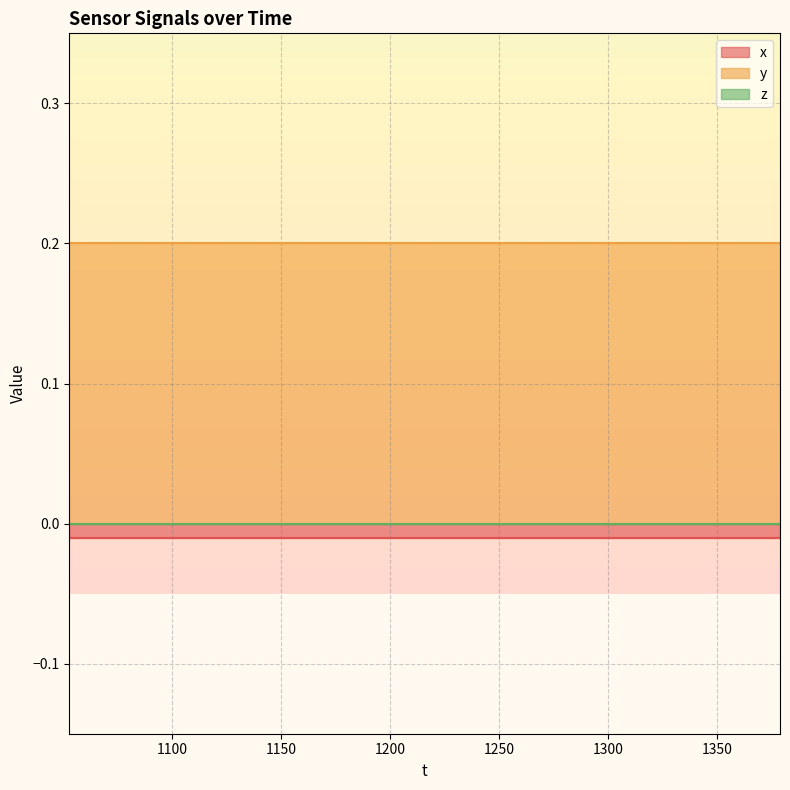

At which category is the sum across all series the highest?

1053